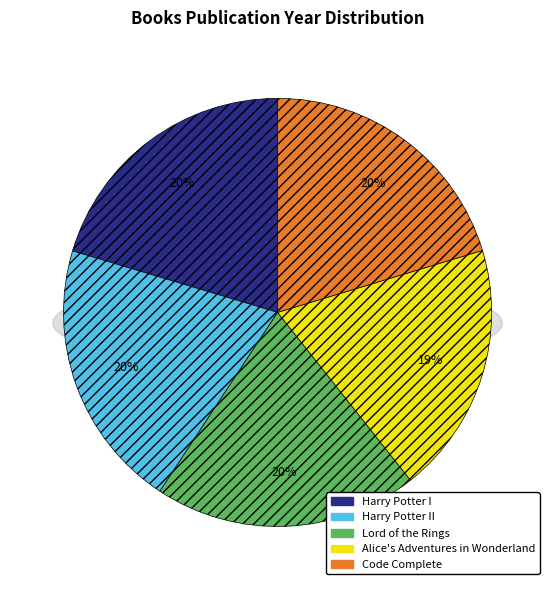

To the nearest percent, what is the difference between the largest and smallest slice percentages?

1%